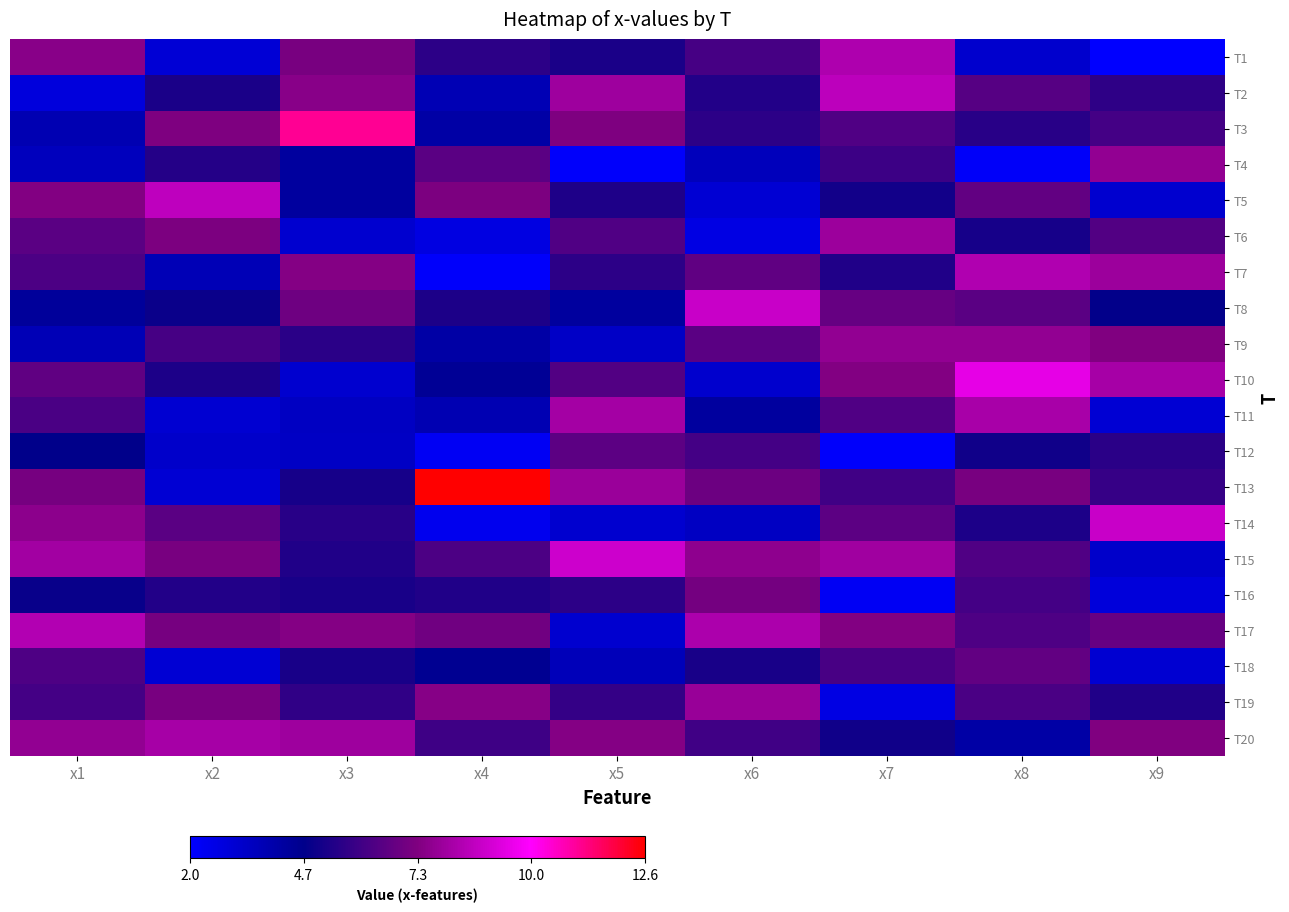

How many series are shown in this chart?

20